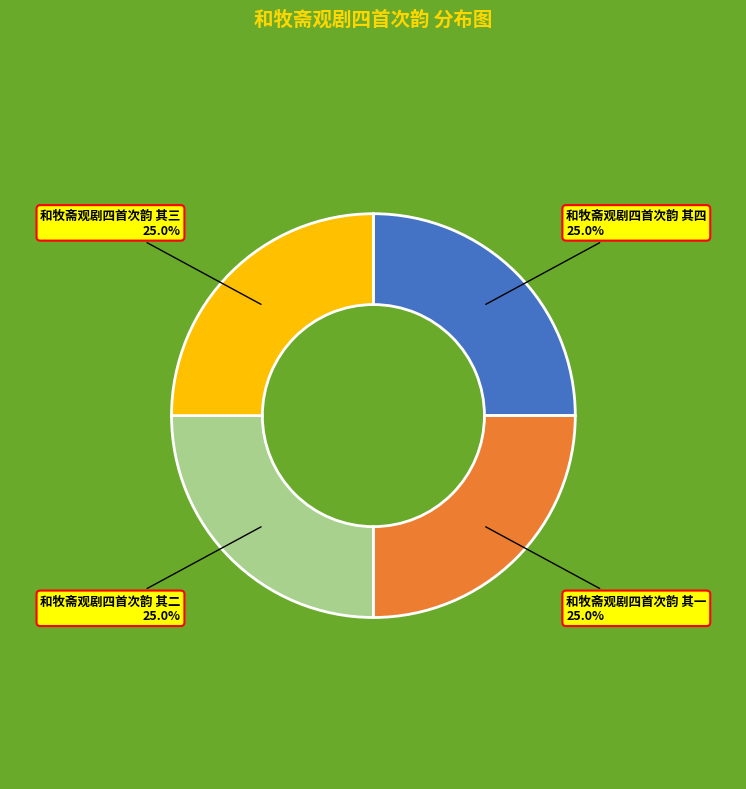

How much of the chart is everything except 和牧斋观剧四首次韵 其一?

75.0%